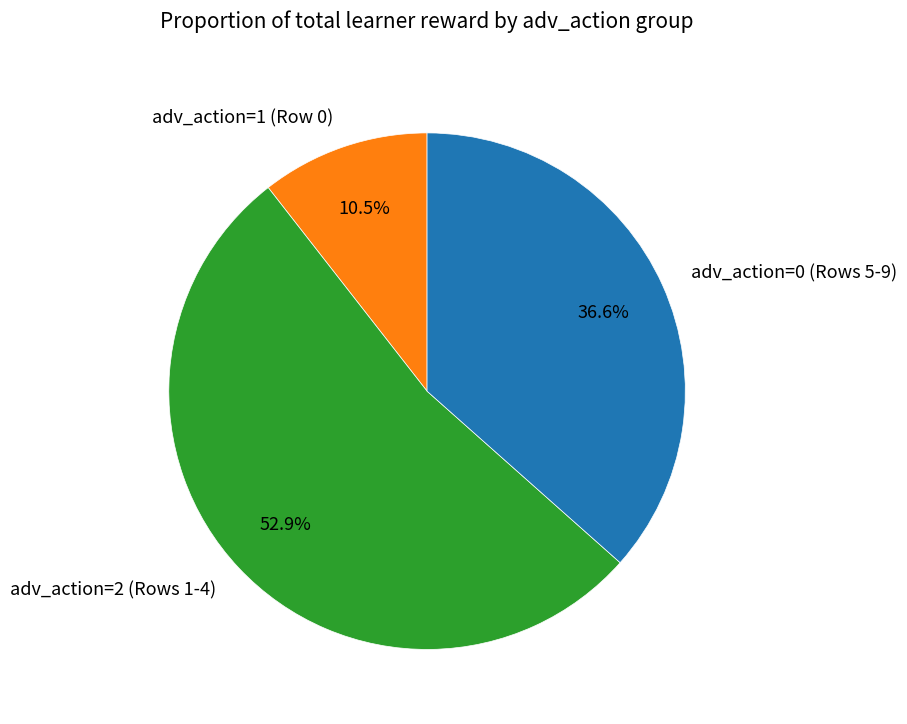

What is the total percentage of adv_action=2 (Rows 1-4) and adv_action=0 (Rows 5-9)?

89.5%